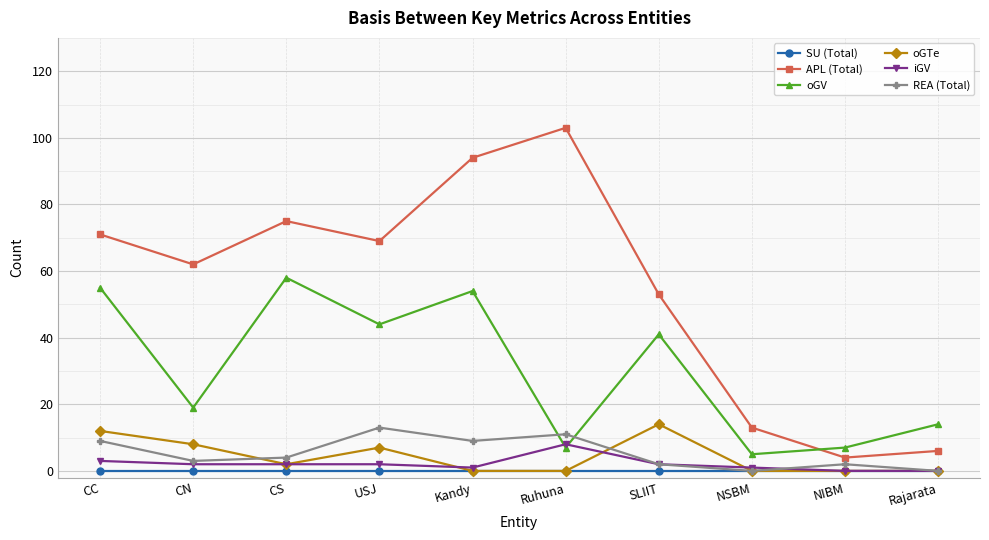

At which category does APL (Total) reach its first local peak?

CS